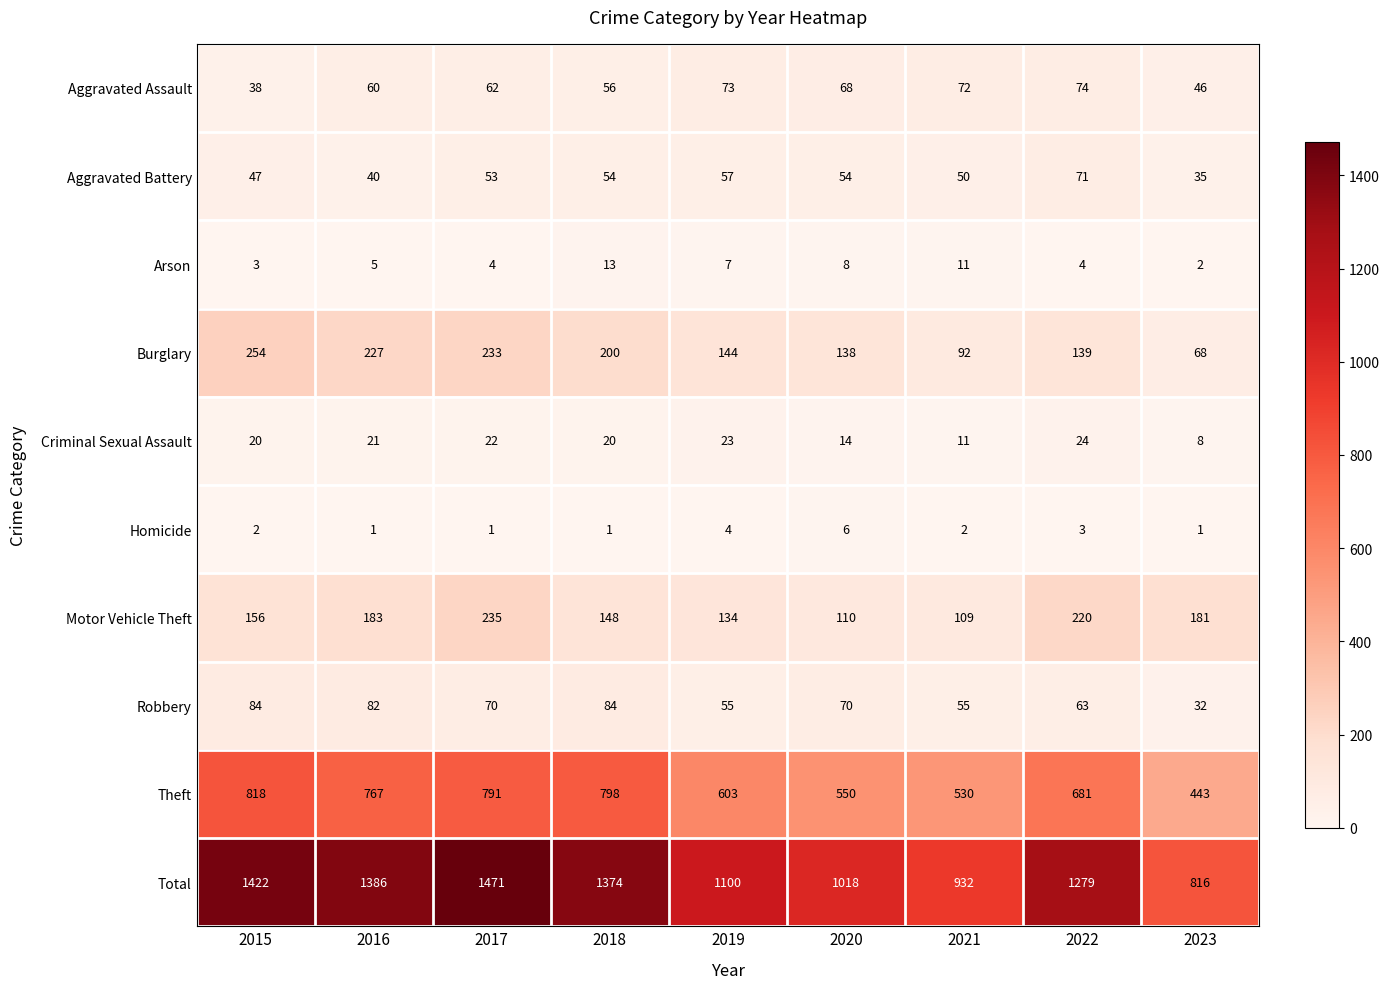

What is the minimum value shown in the chart?

1